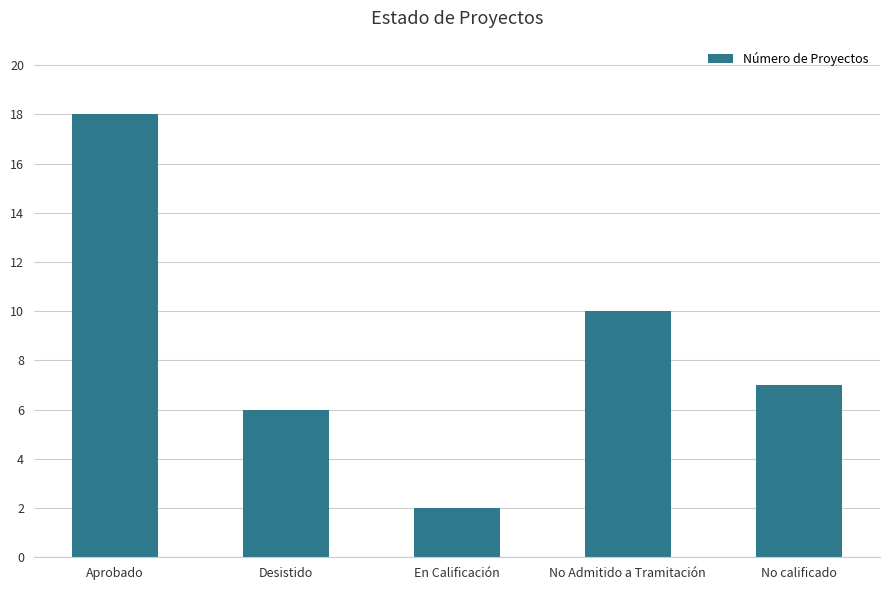

What is the greatest value displayed?

18